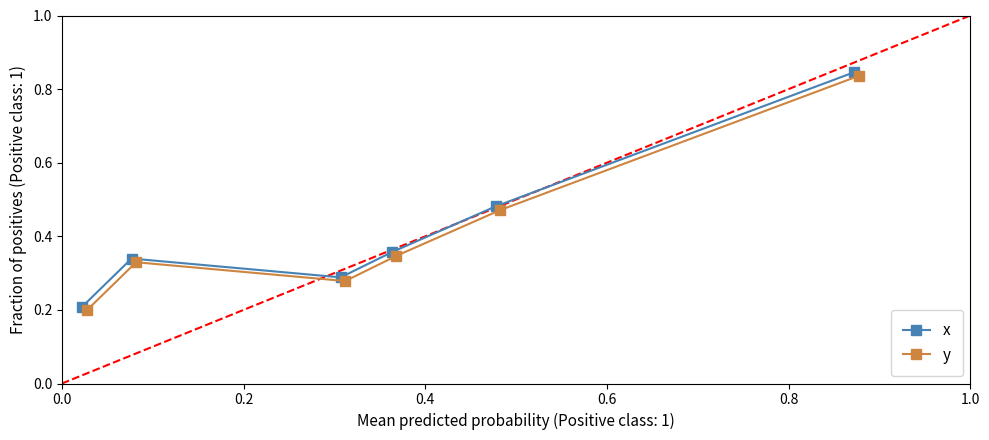

Which series has the largest range (max minus min)?

x